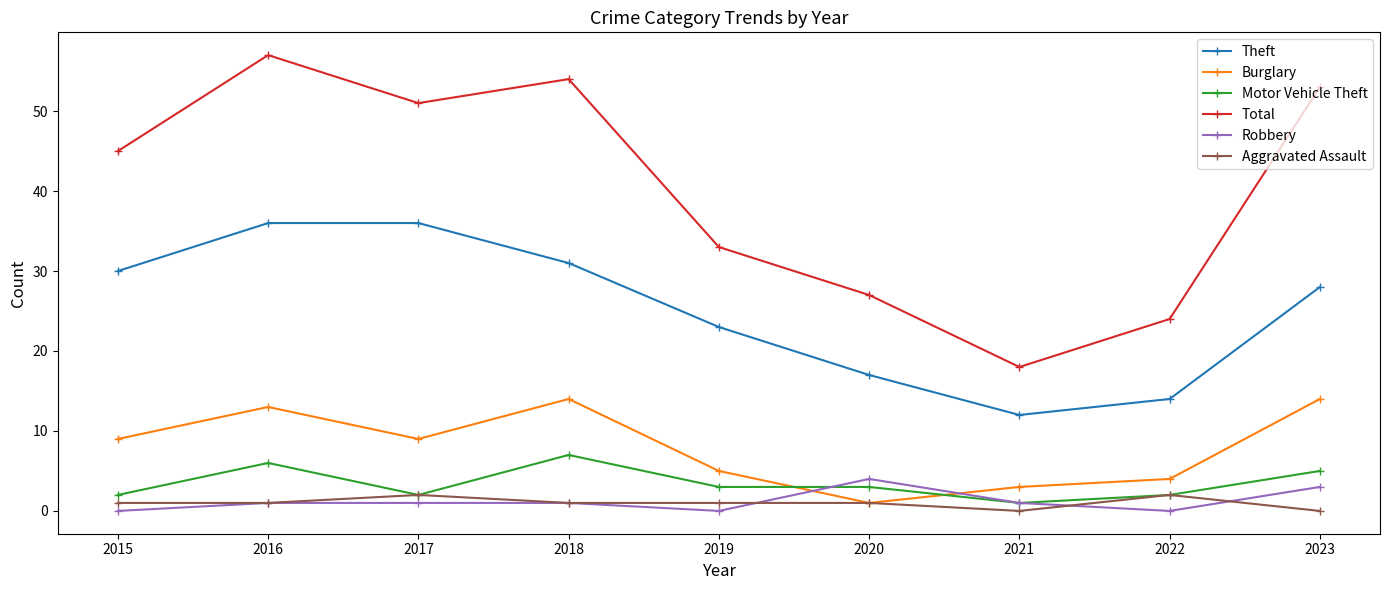

What is the maximum value shown in the chart?

57